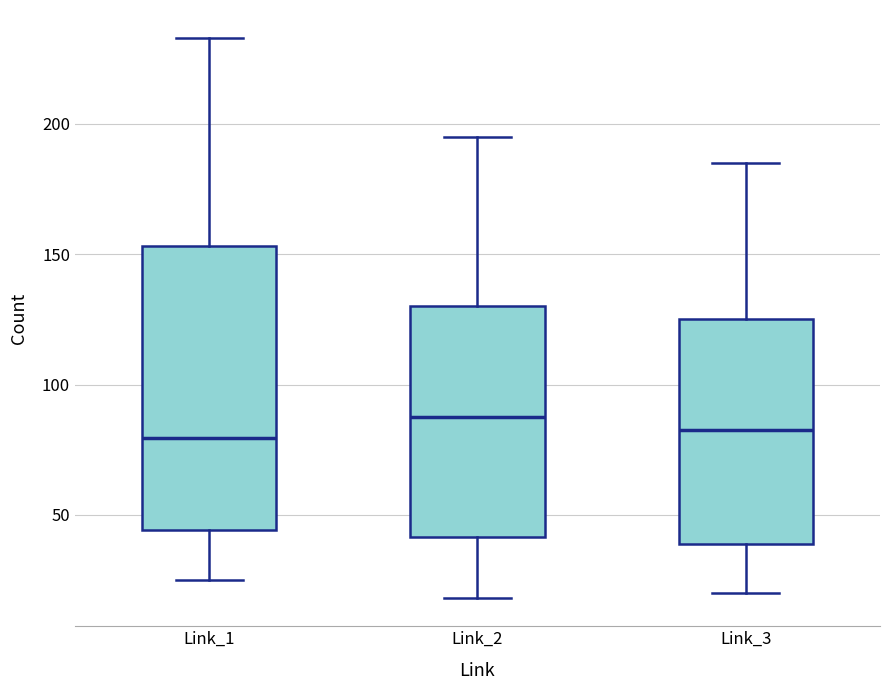

Which box has the highest median line?

Link_2